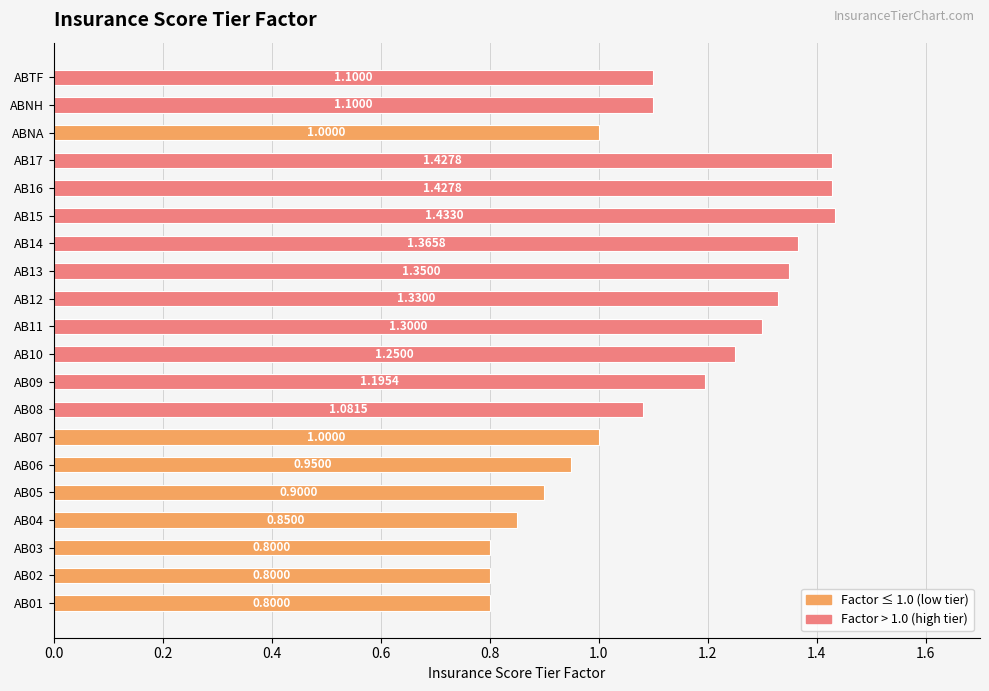

Between ABNA and AB16, which is larger?

AB16